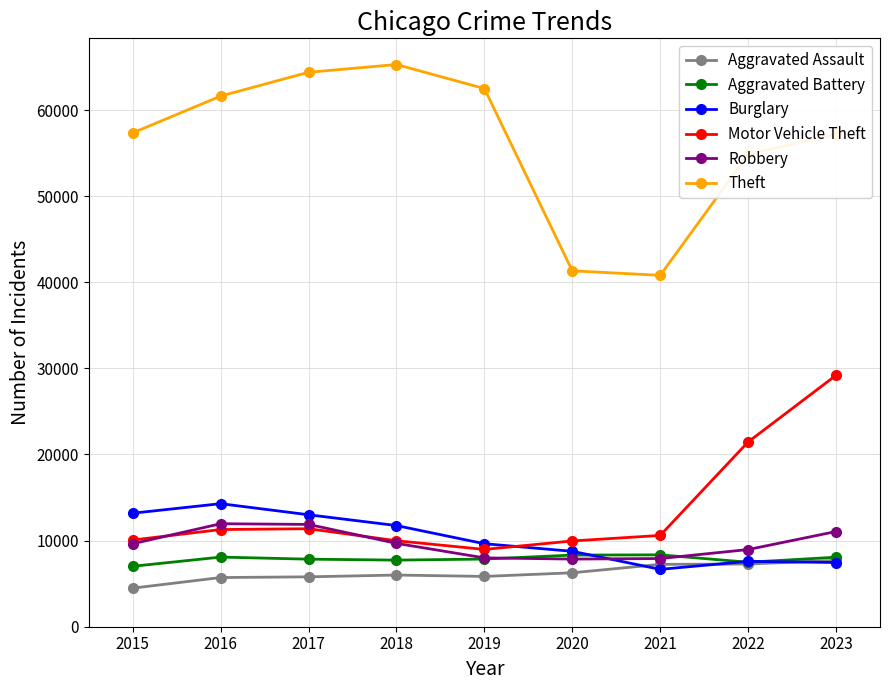

Read the Theft value at 2019, to the nearest 100.

62500